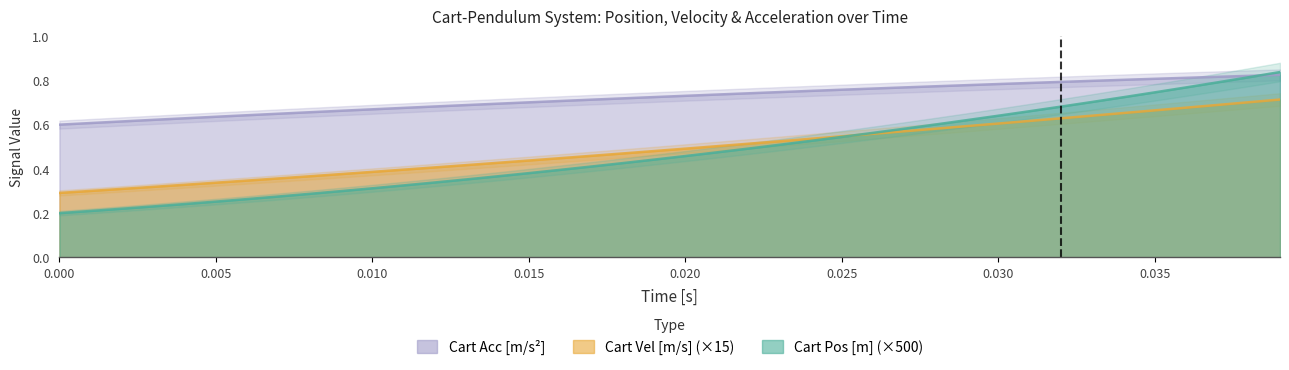

Which series ends up on top after the final intersection of Cart Pos [m] and Cart Acc [m/s^2]?

Cart Pos [m]